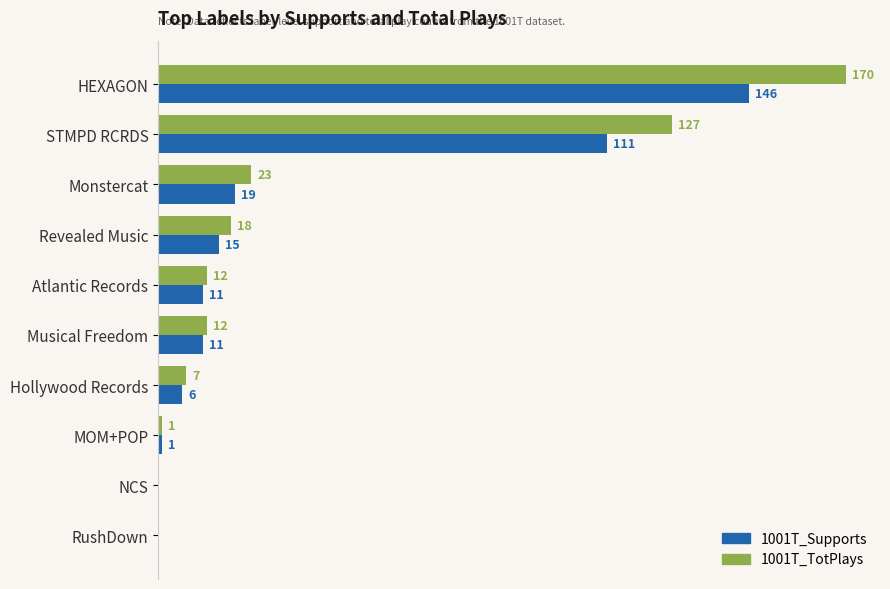

At which label is 1001T_Supports closest to 73?

STMPD RCRDS